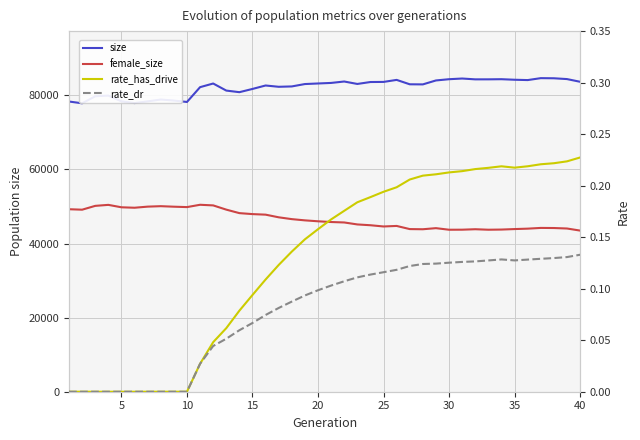

Reading left to right, transcribe all the data shown in this chart.

size: 78351.0	77871.0	79763.0	79956.0	78403.0	77930.0	78395.0	78893.0	78615.0	78229.0	82228.0	83213.0	81306.0	80873.0	81748.0	82678.0	82329.0	82425.0	83069.0	83222.0	83371.0	83754.0	83095.0	83616.0	83645.0	84190.0	83003.0	82975.0	84039.0	84376.0	84559.0	84337.0	84340.0	84377.0	84231.0	84140.0	84662.0	84627.0	84411.0	83682.0
female_size: 49271.0	49148.0	50181.0	50449.0	49794.0	49674.0	49972.0	50095.0	49955.0	49846.0	50474.0	50305.0	49163.0	48218.0	47955.0	47807.0	47089.0	46597.0	46265.0	46015.0	45819.0	45698.0	45165.0	44949.0	44616.0	44760.0	43910.0	43867.0	44161.0	43735.0	43747.0	43871.0	43738.0	43783.0	43915.0	44028.0	44225.0	44197.0	44067.0	43505.0
rate_has_drive: 0.0	0.0	0.0	0.0	0.0	0.0	0.0	0.0	0.0	0.0	0.0	0.0	0.1	0.1	0.1	0.1	0.1	0.1	0.1	0.2	0.2	0.2	0.2	0.2	0.2	0.2	0.2	0.2	0.2	0.2	0.2	0.2	0.2	0.2	0.2	0.2	0.2	0.2	0.2	0.2
rate_dr: 0.0	0.0	0.0	0.0	0.0	0.0	0.0	0.0	0.0	0.0	0.0	0.0	0.1	0.1	0.1	0.1	0.1	0.1	0.1	0.1	0.1	0.1	0.1	0.1	0.1	0.1	0.1	0.1	0.1	0.1	0.1	0.1	0.1	0.1	0.1	0.1	0.1	0.1	0.1	0.1